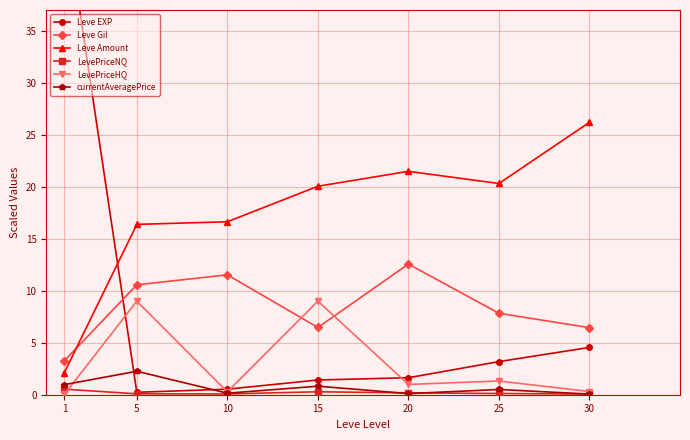

Which series has the widest spread of values?

Leve EXP